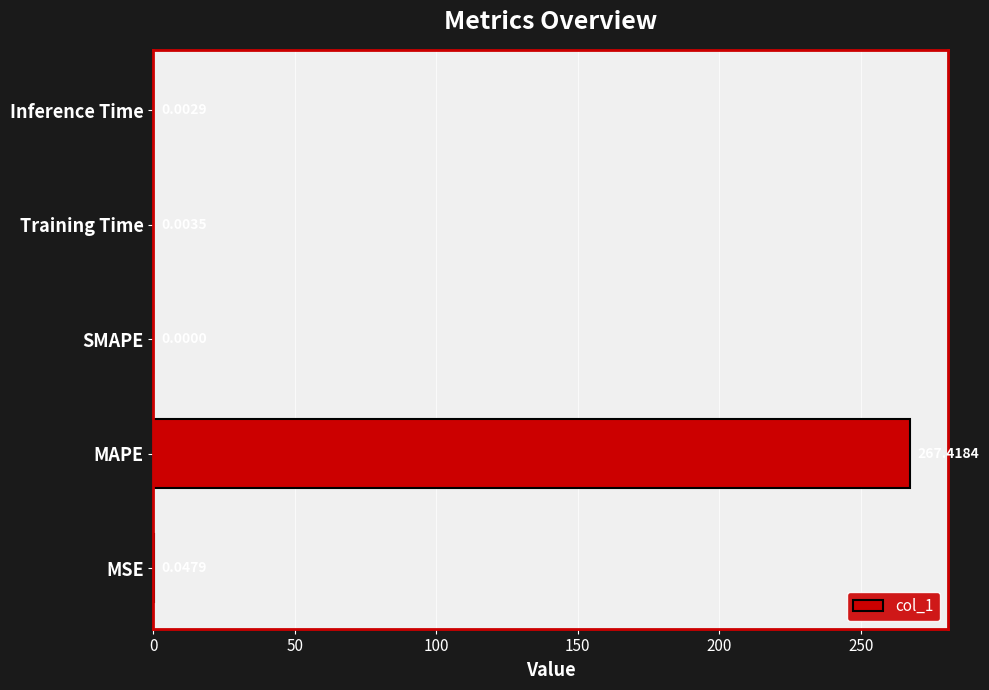

At which label is the value closest to 133?

MSE